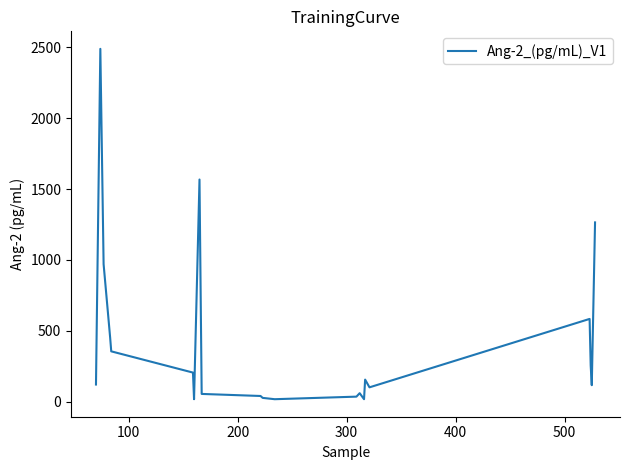

What is the difference between the maximum and minimum values?

2472.0